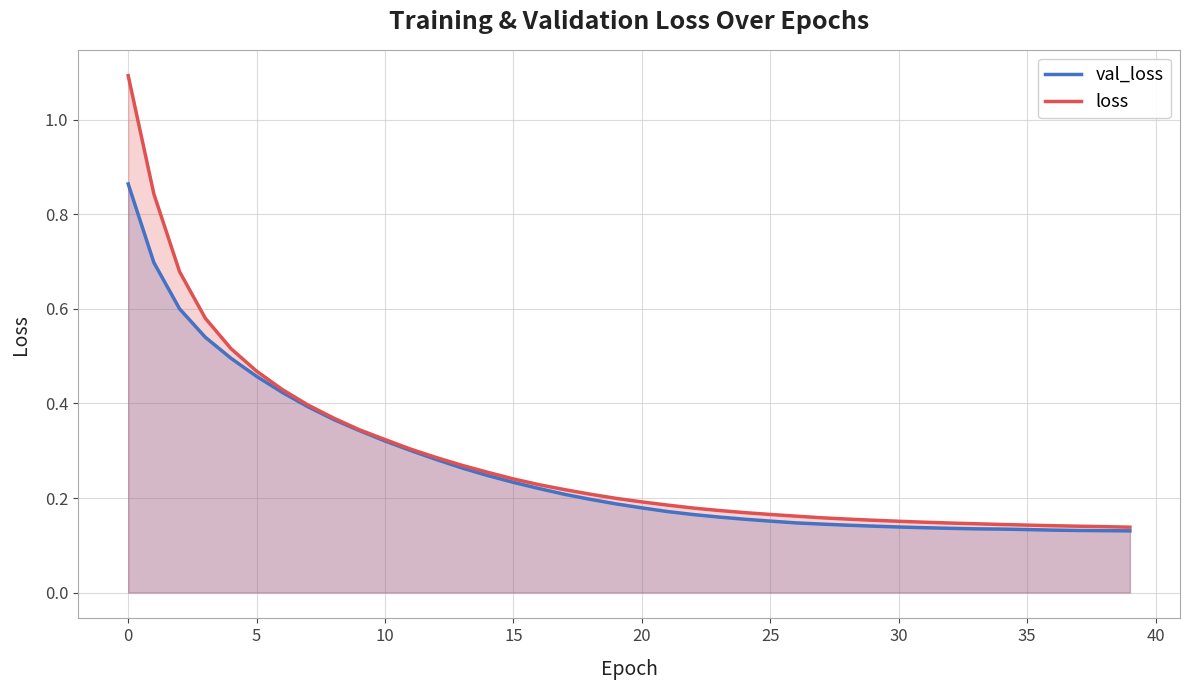

What is the difference between the second highest and minimum values in the val_loss series?

0.6